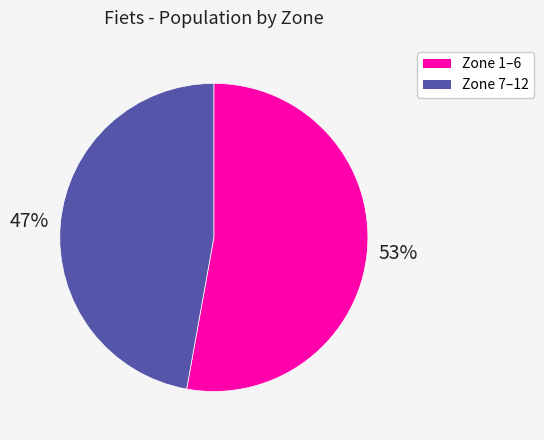

To the nearest percent, what is the average slice percentage?

50%